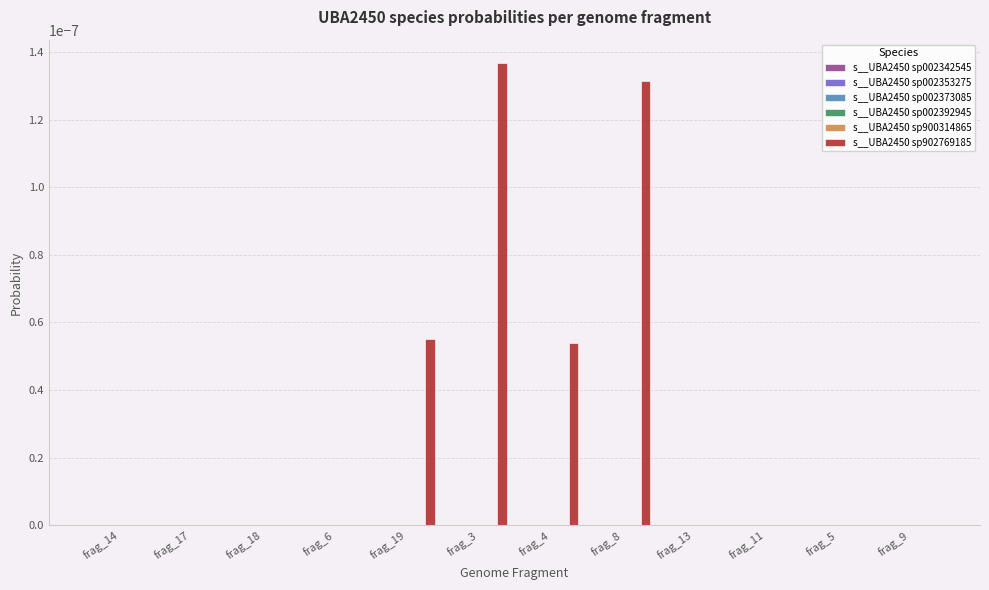

How many data points does each series have?

12